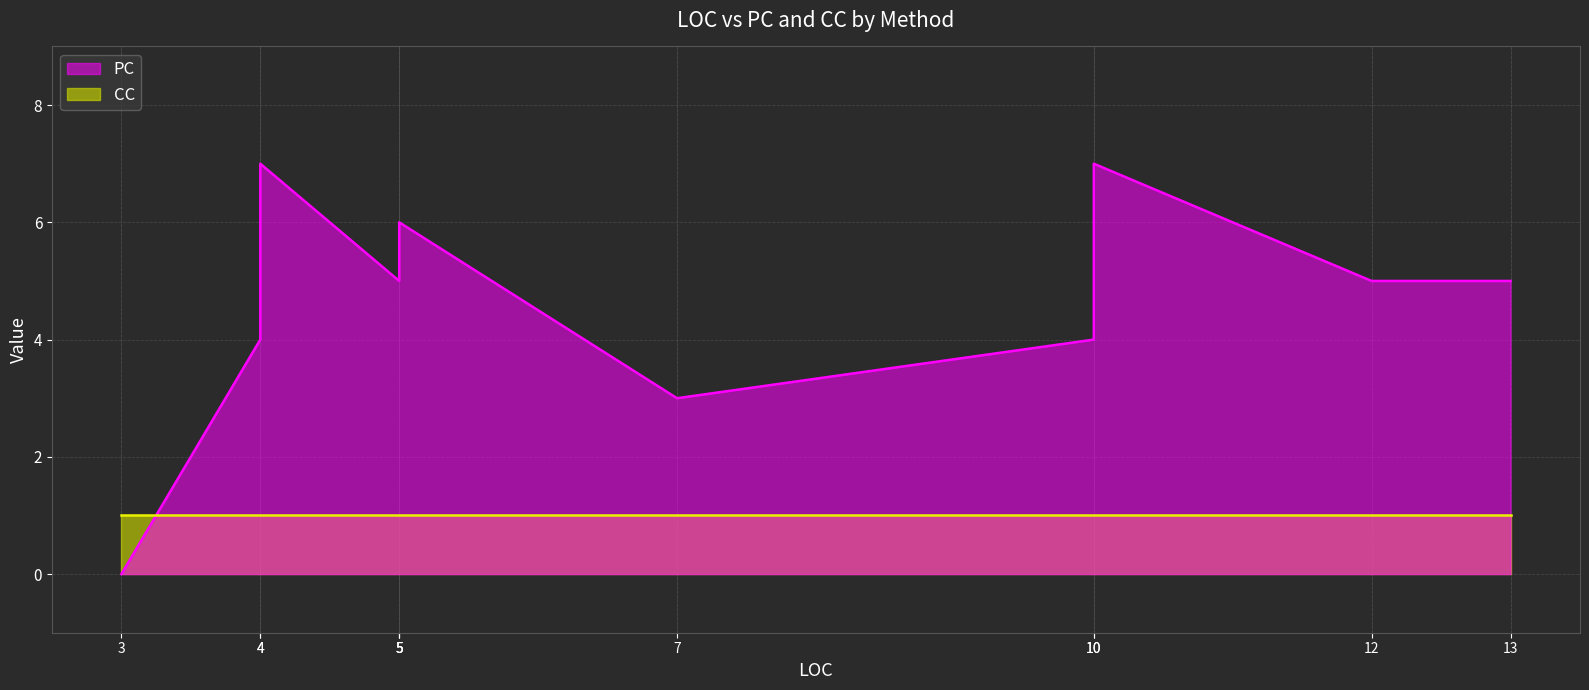

Which series has the widest spread of values?

PC